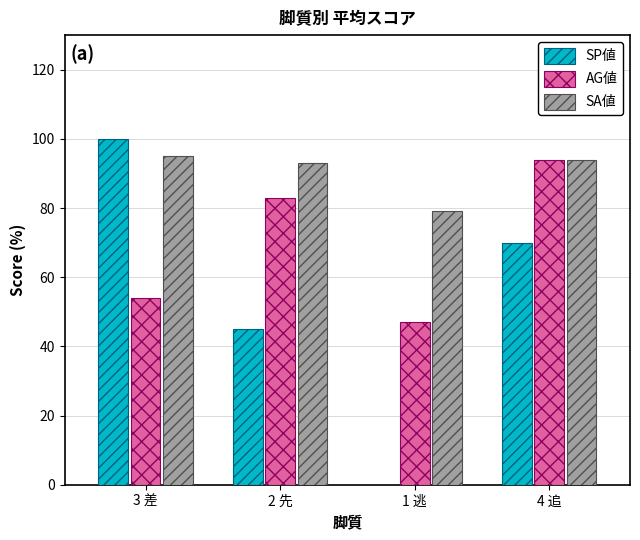

The SA値 series shows 94 at 4 追. True or false?

True